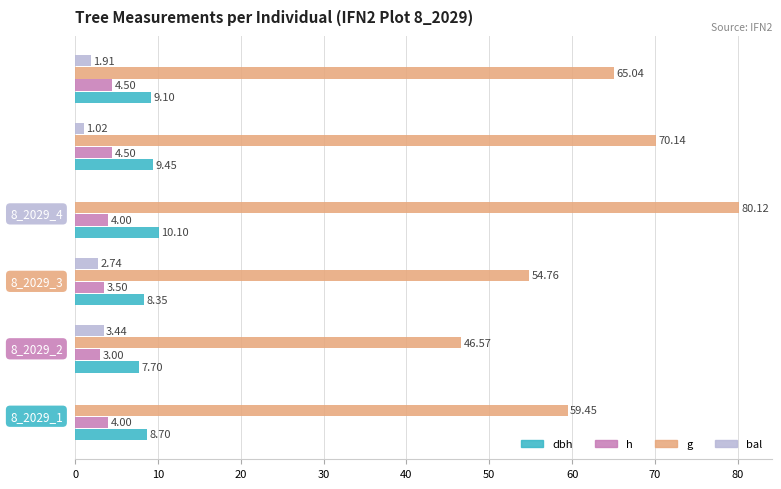

What is the sum of all h values?

23.5